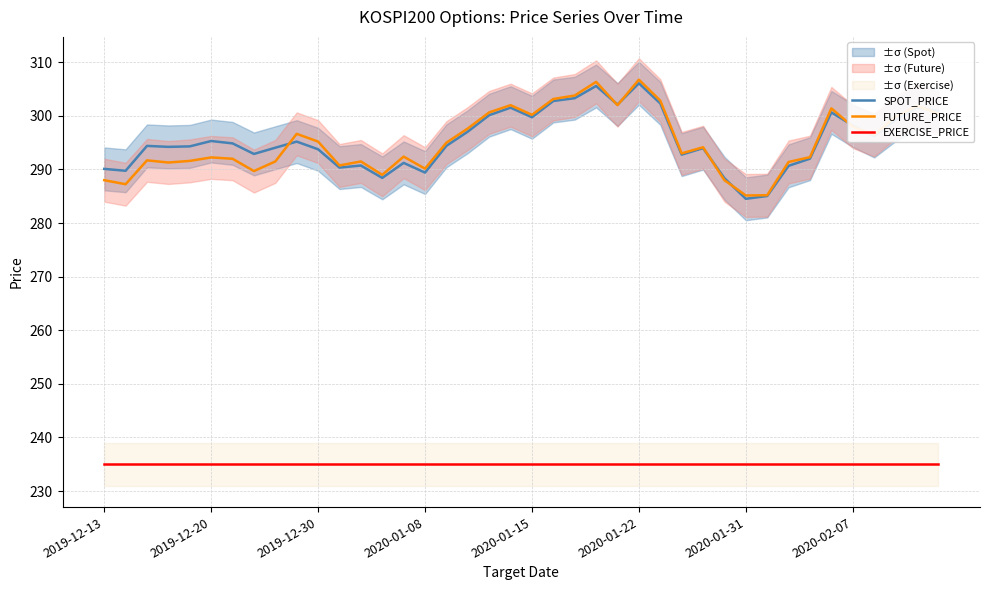

Count the number of data series in this chart.

3